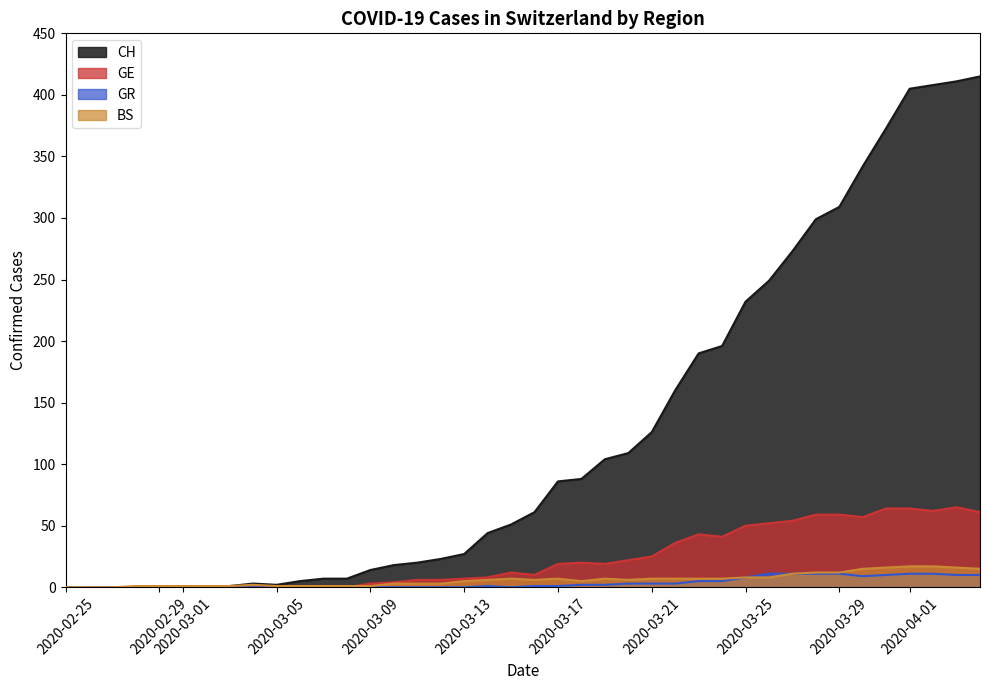

Which series has the widest spread of values?

CH